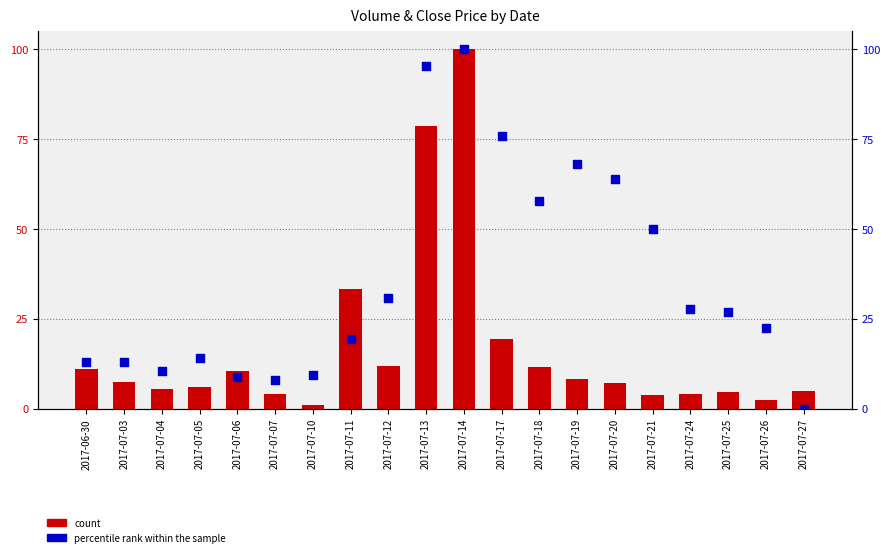

What is the total value across all series at 2017-07-03?

20.2